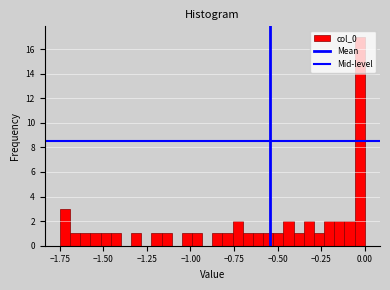

Around what value on the x-axis is the tallest bar? Give the approximate position of its centre, as read against the axis.

-0.05